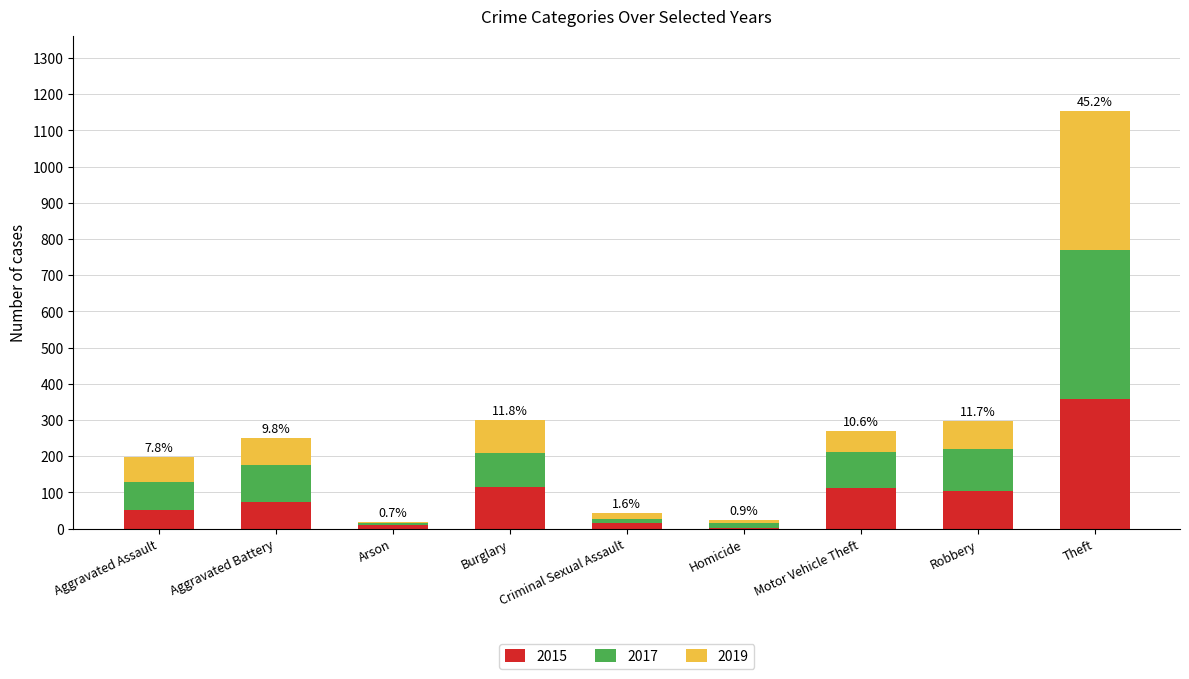

Count the number of data series in this chart.

3